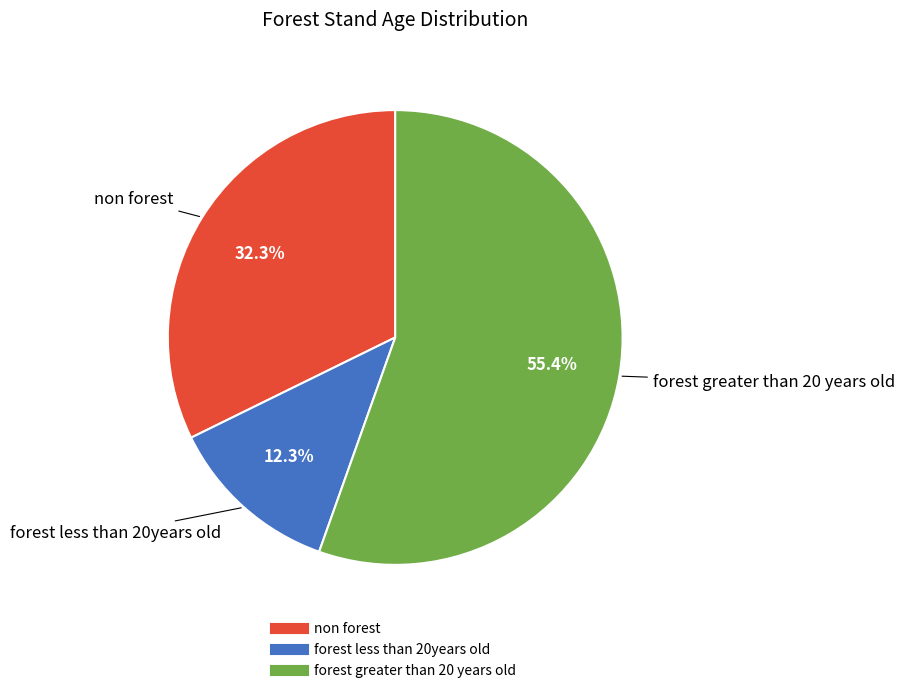

What percentage do non forest and forest greater than 20 years old together represent?

87.7%